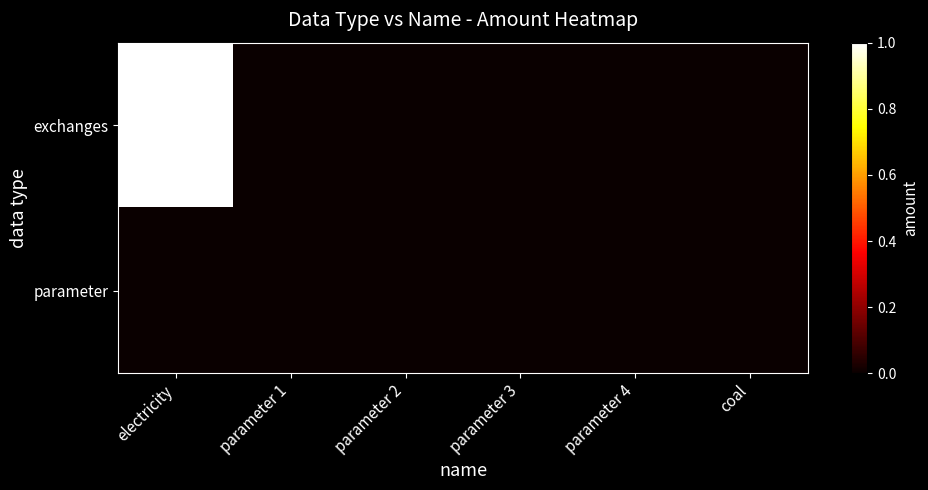

Reading left to right, extract all data points from this chart.

exchanges: electricity=1	parameter 1=0	parameter 2=0	parameter 3=0	parameter 4=0	coal=0
parameter: electricity=0	parameter 1=0	parameter 2=0	parameter 3=0	parameter 4=0	coal=0